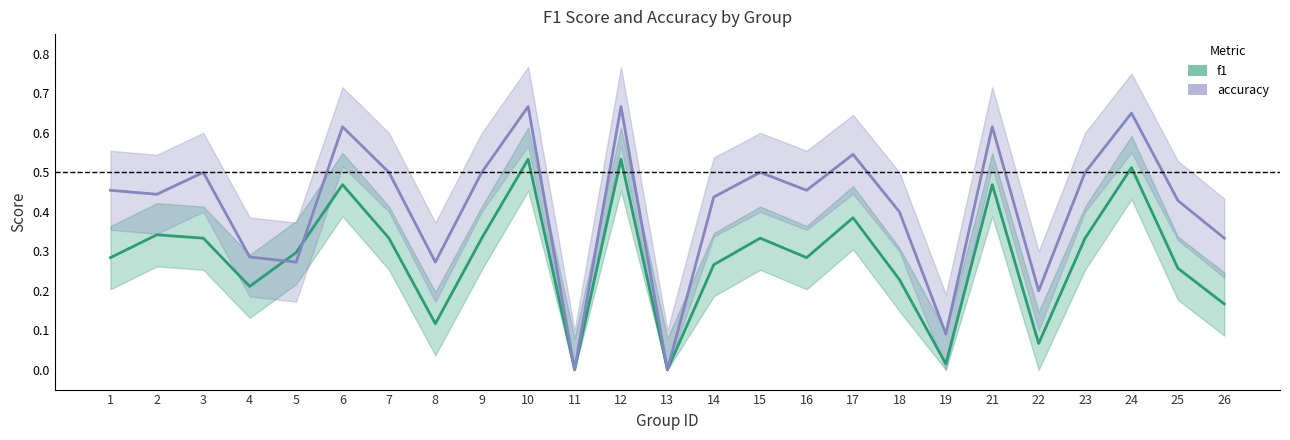

What is the value of the f1_line point at the 8th from the left?

0.1